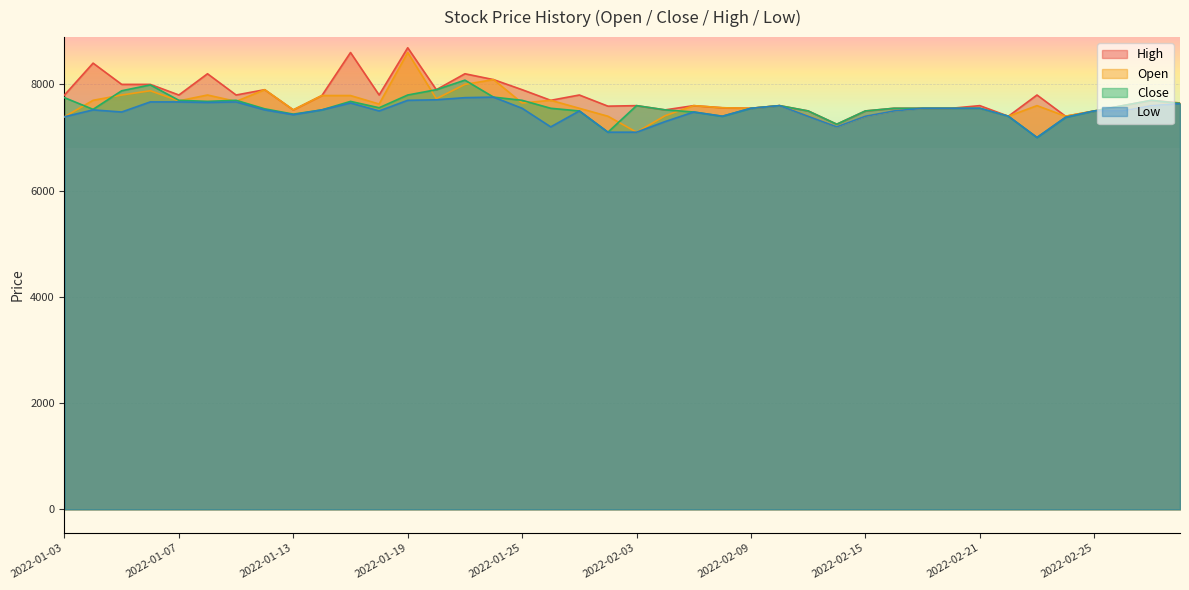

Where does the Open series first go above 7600?

2022-01-04